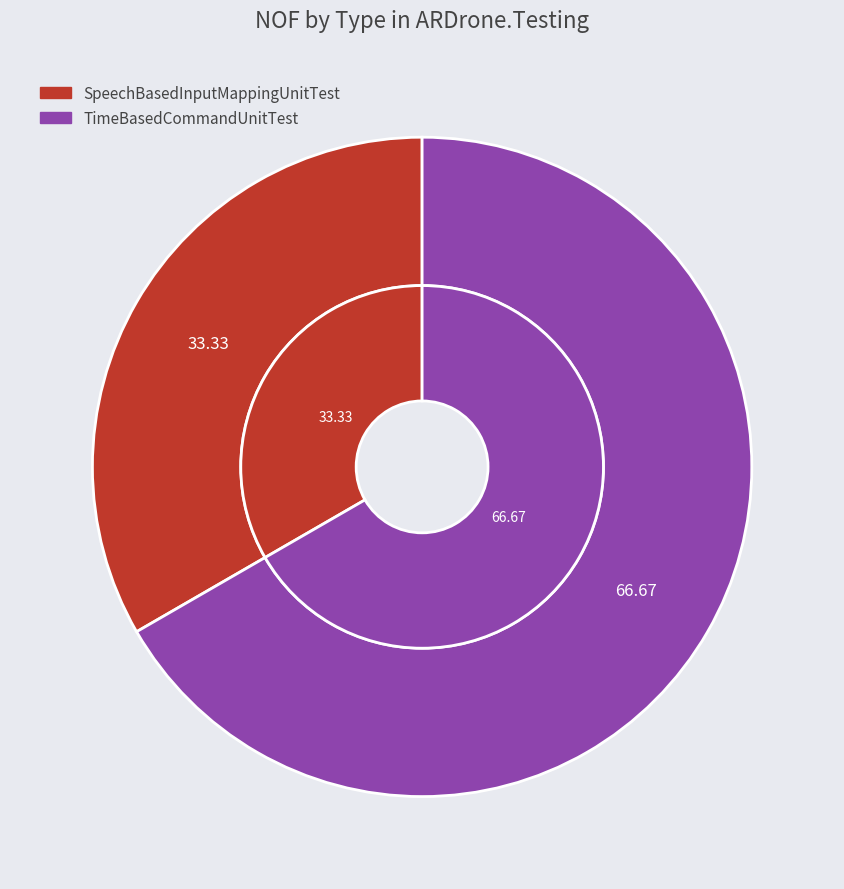

Does SpeechBasedInputMappingUnitTest account for over 50% of the chart?

No